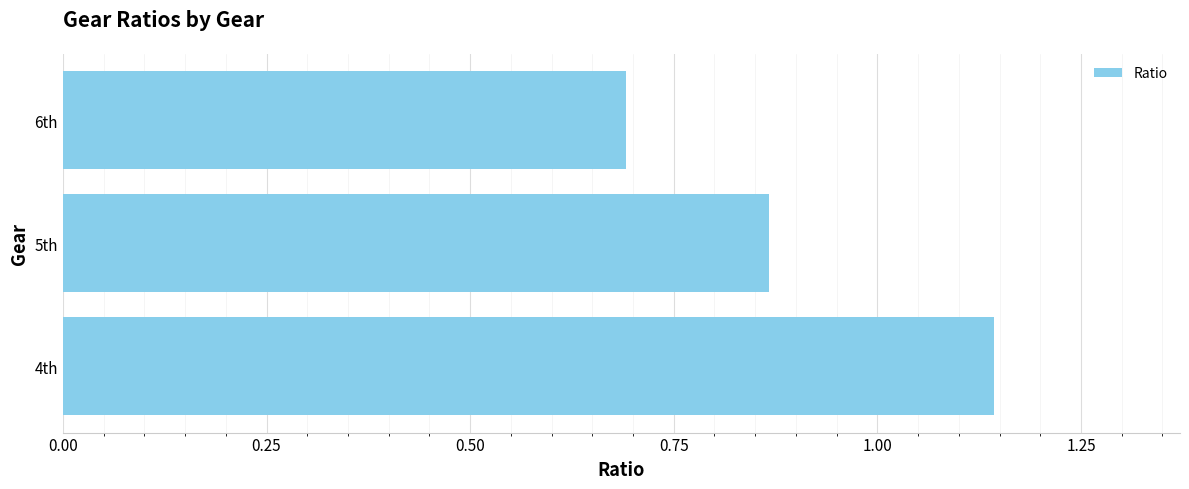

How many values are between 0 and 1?

2